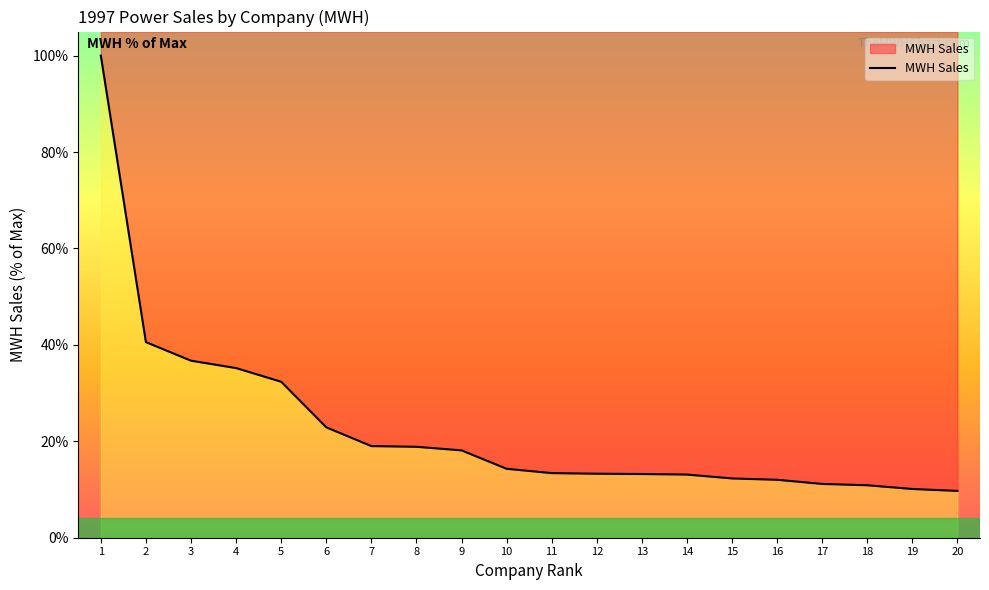

Where does the data first go above 14?

1